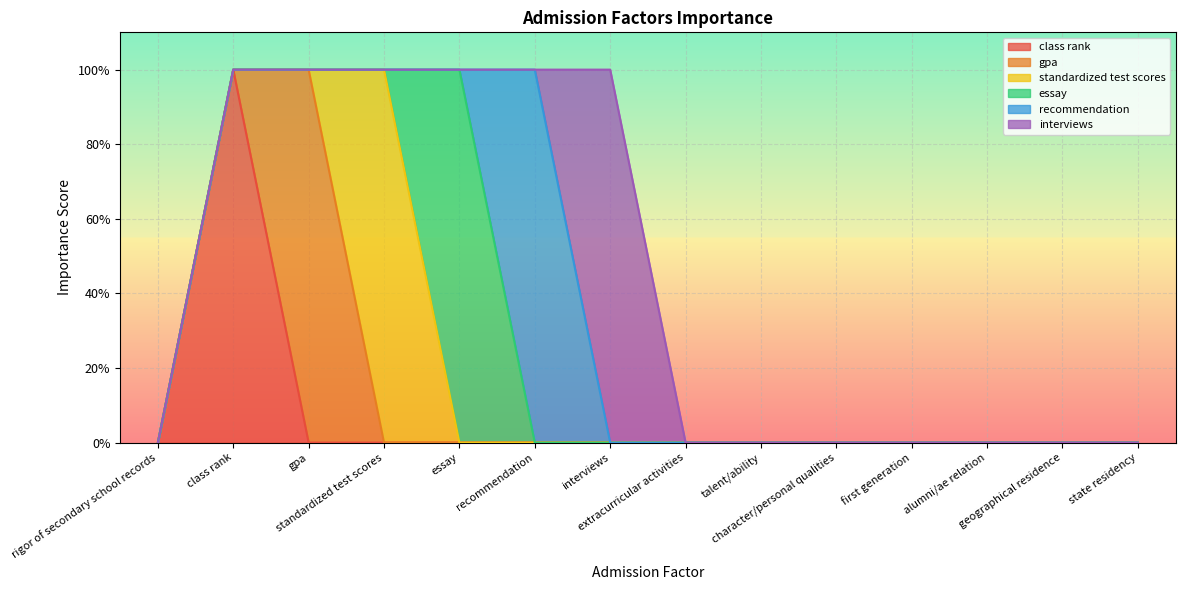

True or false: recommendation has a value of 0 at state residency.

True